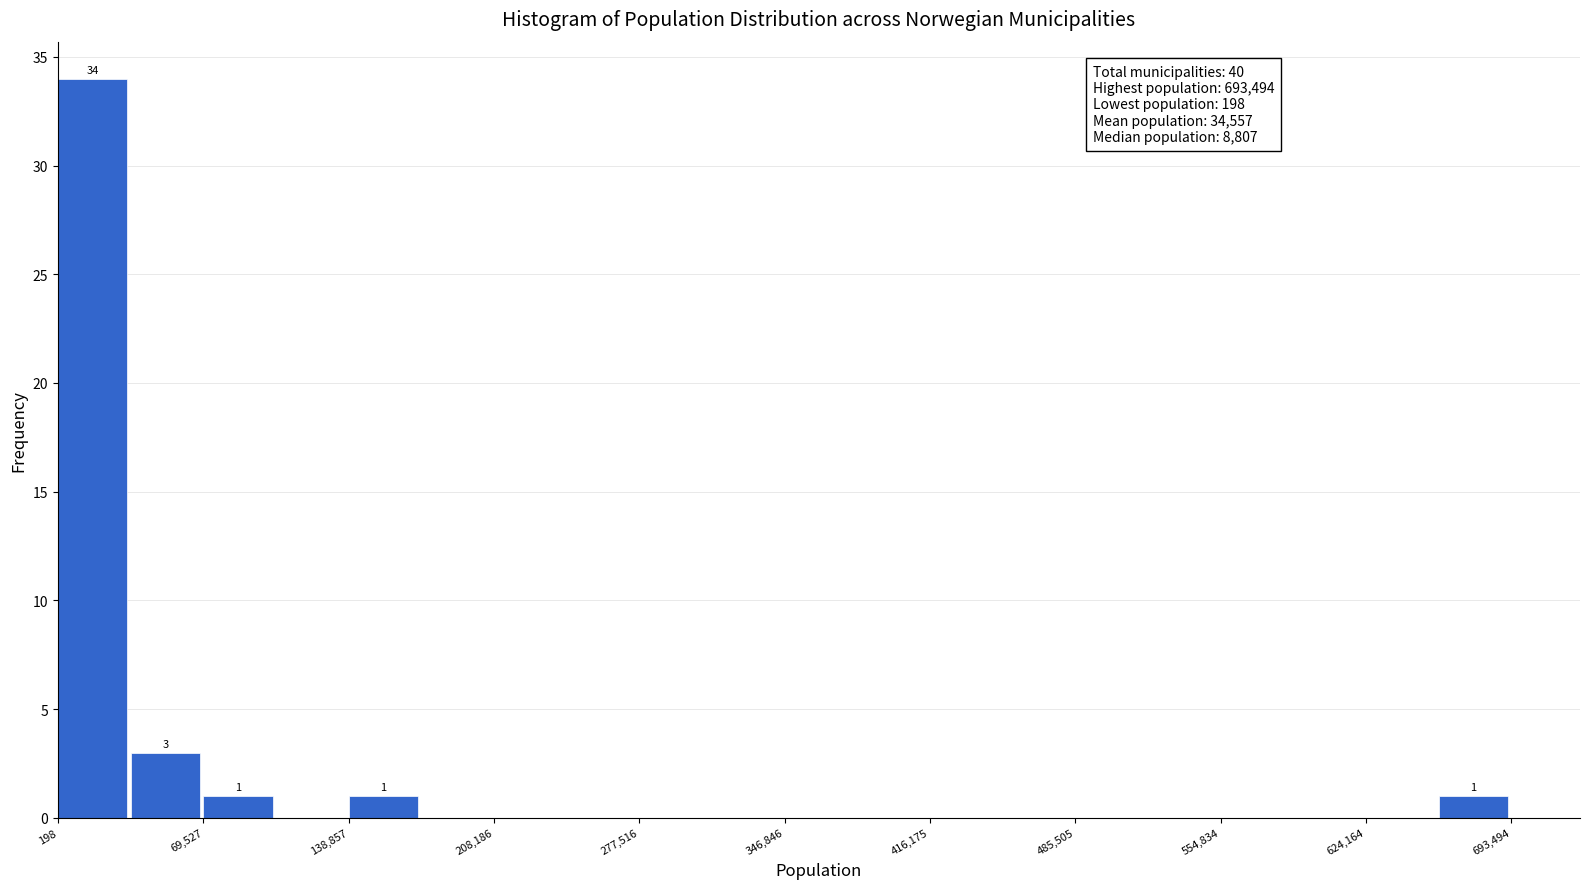

Read against the x-axis, roughly where is the centre of the tallest bar?

20000